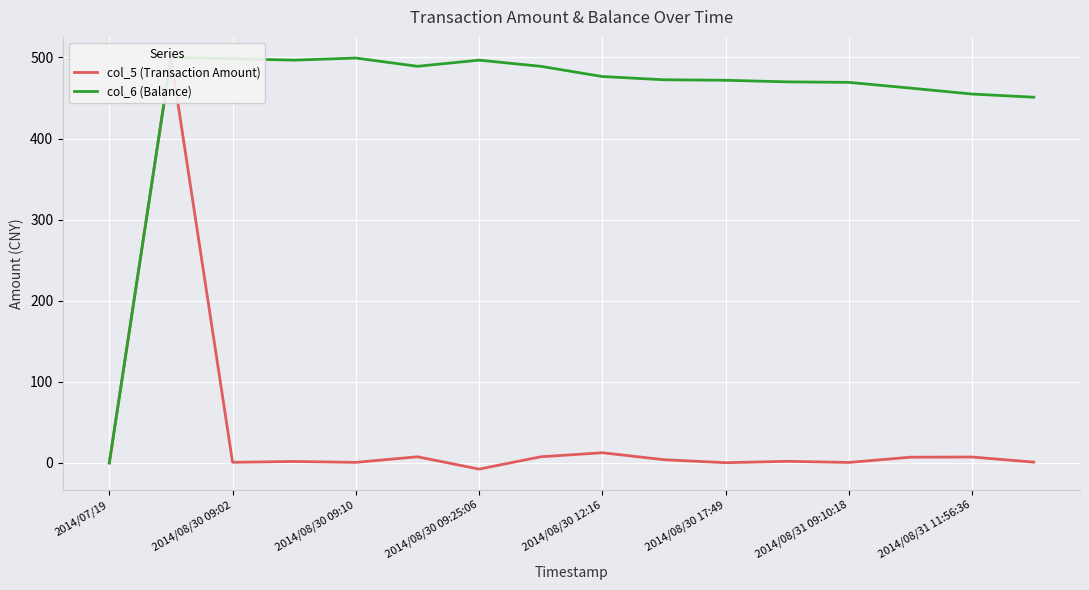

Does the chart display data point markers on the line(s)?

No